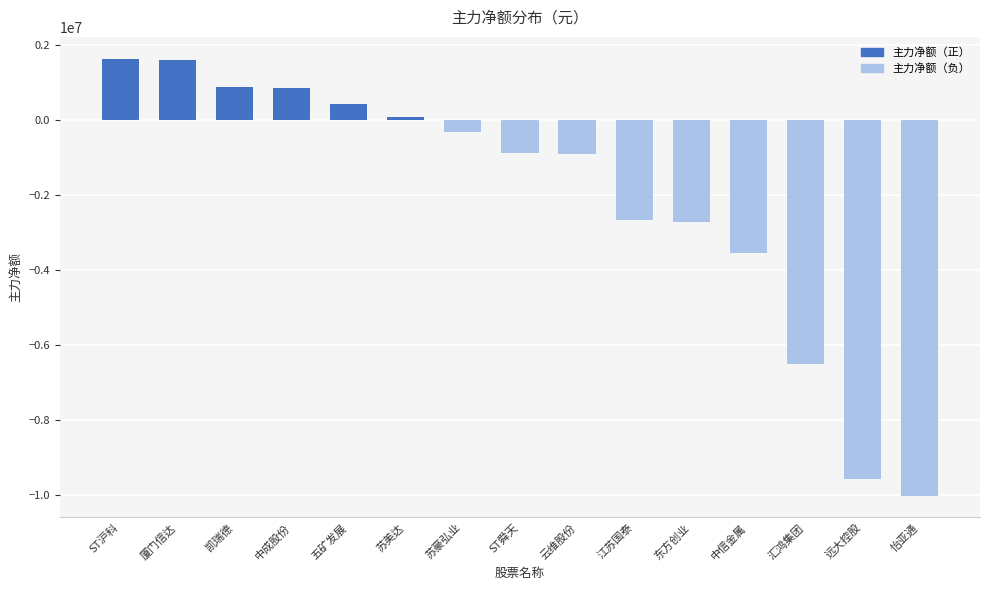

How many values are below -869556?

7